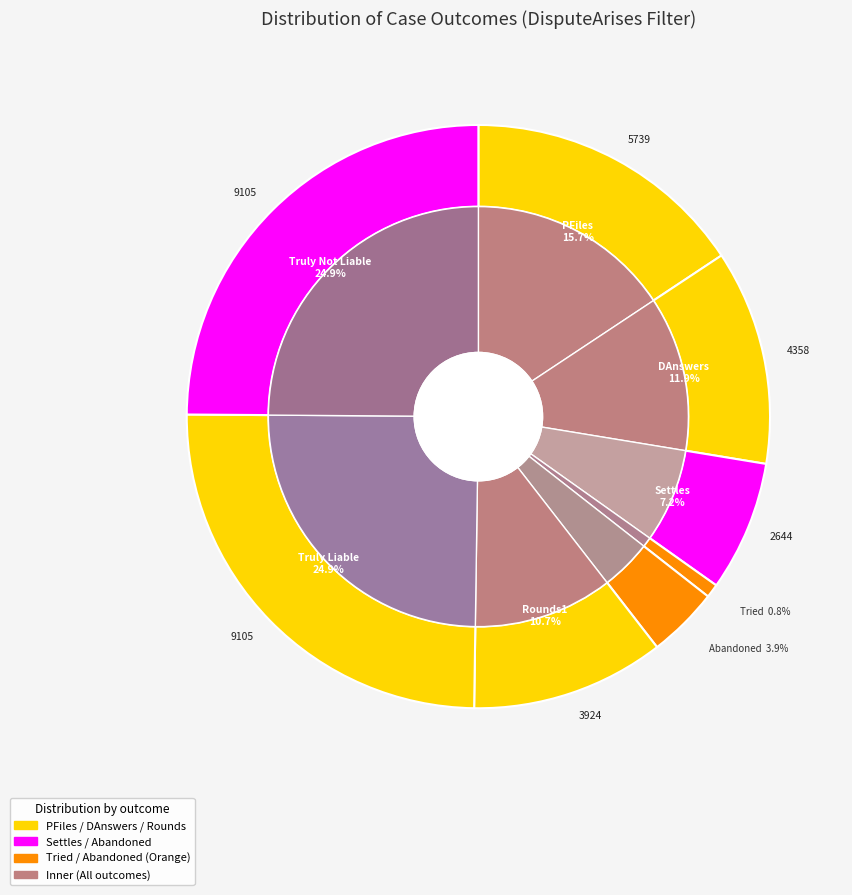

How many segments does this pie chart have?

8